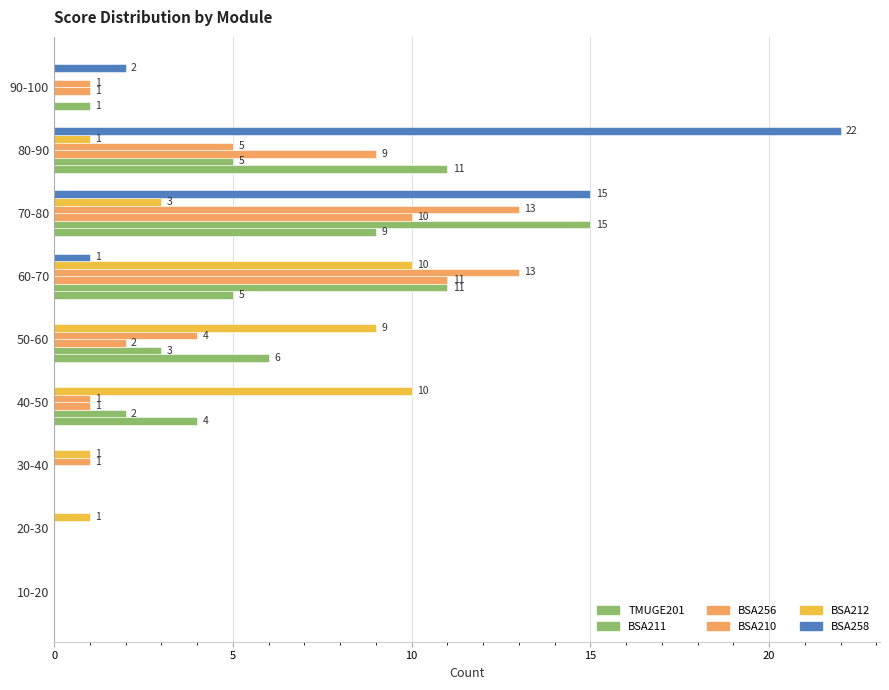

At how many categories does at least one series exceed 7?

5